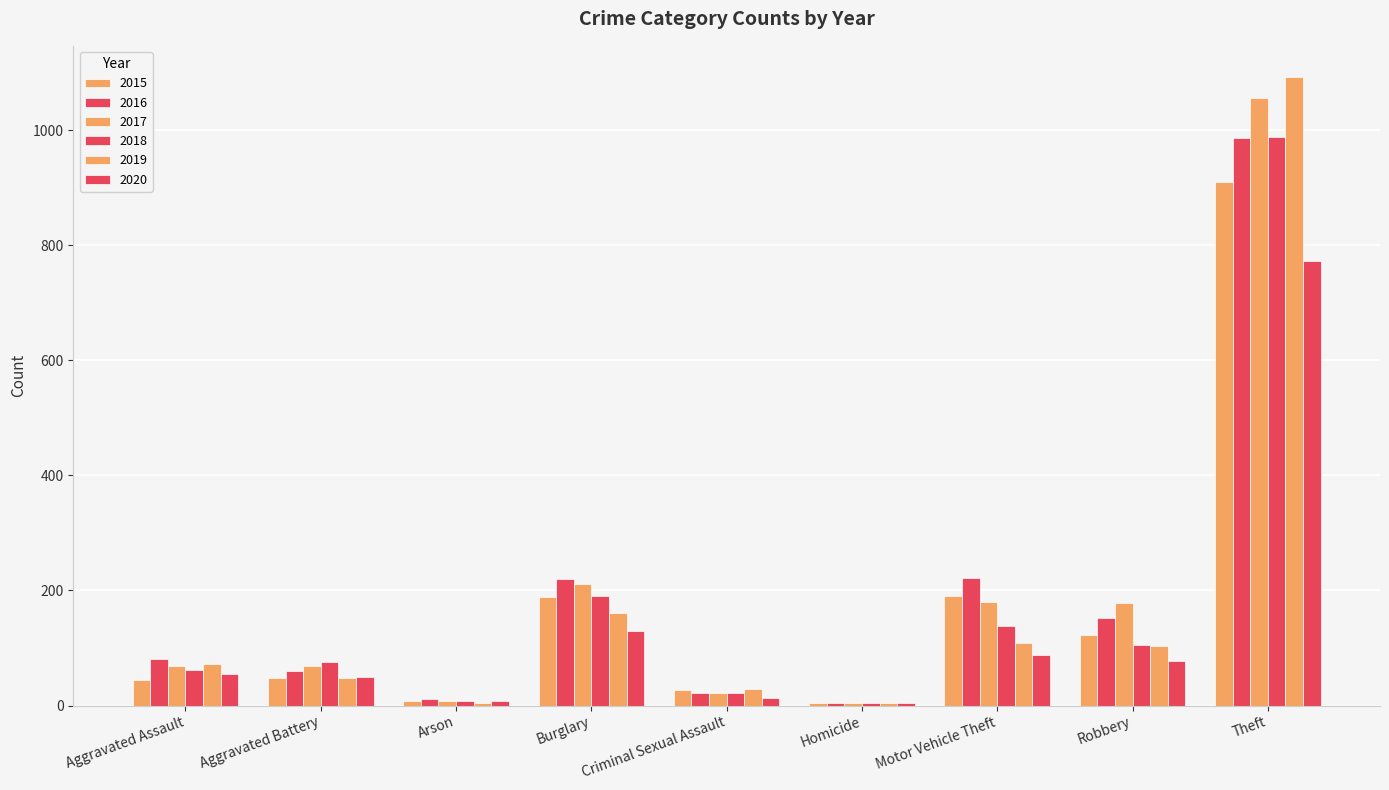

Where is 2015 nearest to the value 457?

Motor Vehicle Theft